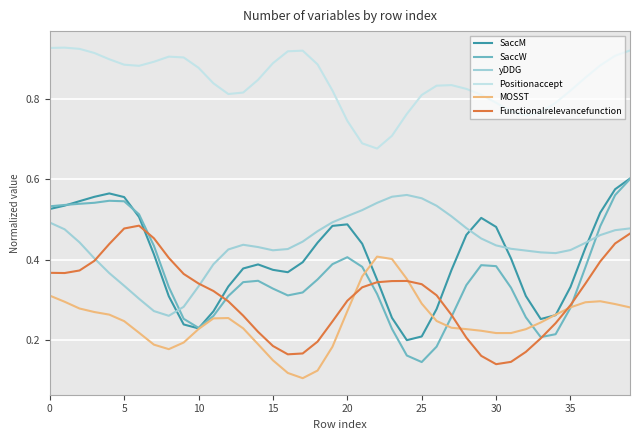

How many intersections are there between SaccW and yDDG?

2